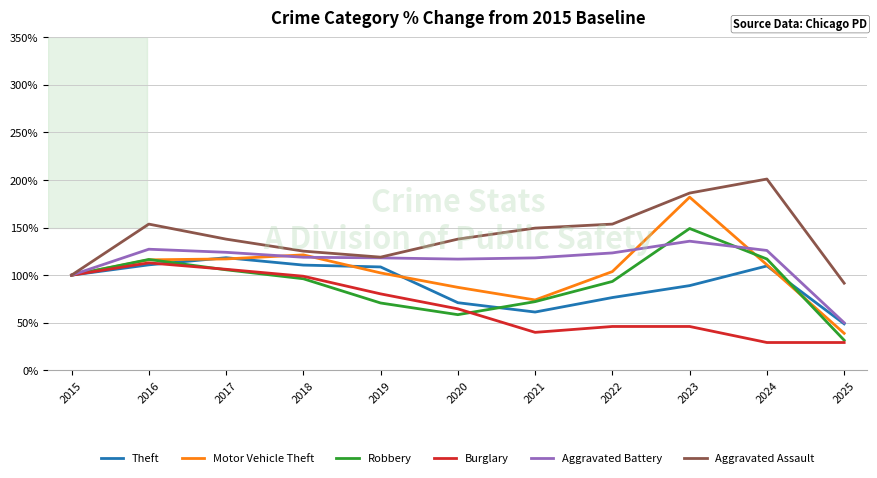

True or false: Robbery has more than 2 interior local peaks.

False